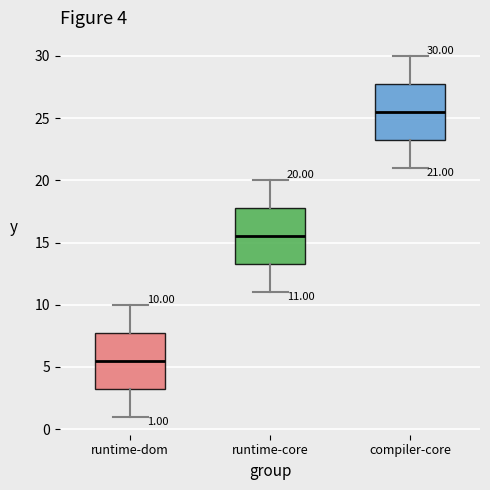

Which box has the highest median line?

compiler-core